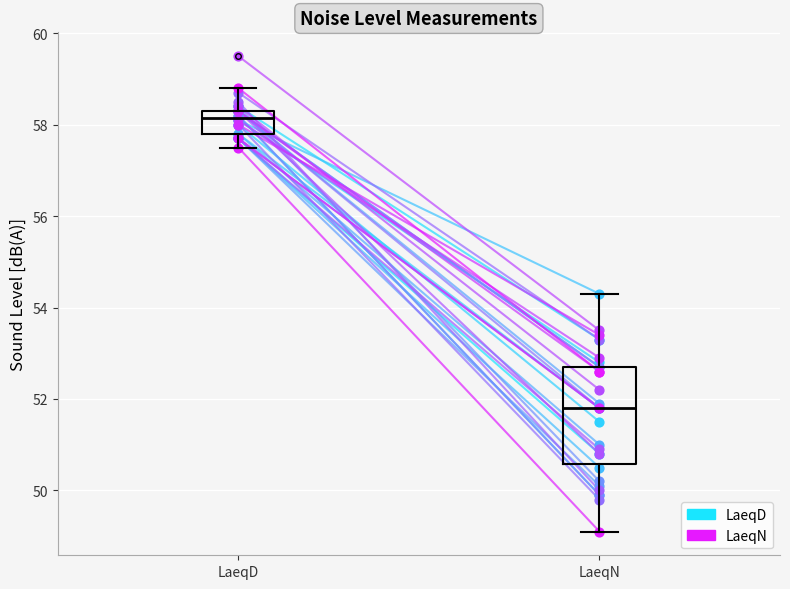

Reading left to right, transcribe this box plot: for each box, give where its median line is, the range the box spans, and where its two whiskers end, as read against the y-axis. The values are not printed on the chart, so give them approximately, as read against the axis.

LaeqD: median 58.2, box 57.8 to 58.4, whiskers 57.6 to 58.8
LaeqN: median 51.8, box 50.6 to 52.8, whiskers 49.2 to 54.4